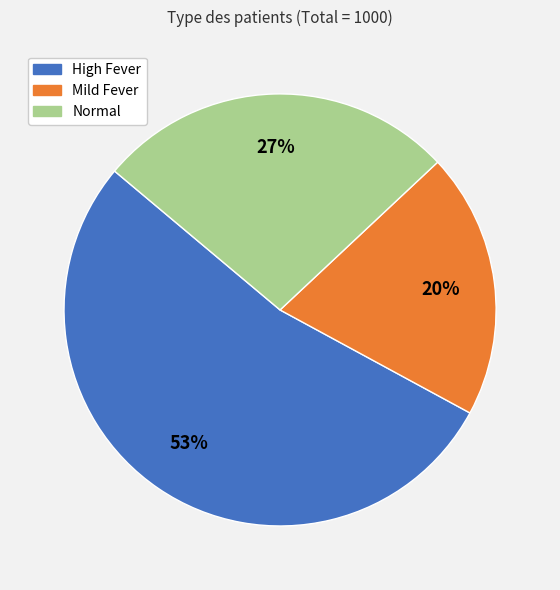

To the nearest percent, what is the average slice percentage?

33%